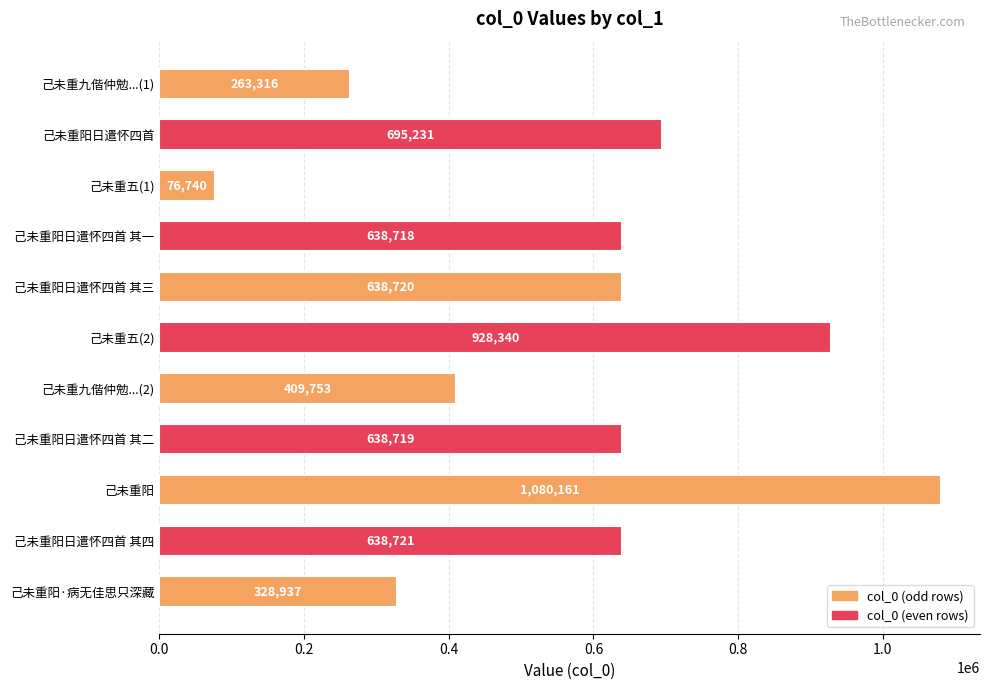

Reading top to bottom, extract all data points from this chart.

己未重九偕仲勉...(1)=263316	己未重阳日遣怀四首=695231	己未重五(1)=76740	己未重阳日遣怀四首 其一=638718	己未重阳日遣怀四首 其三=638720	己未重五(2)=928340	己未重九偕仲勉...(2)=409753	己未重阳日遣怀四首 其二=638719	己未重阳=1080161	己未重阳日遣怀四首 其四=638721	己未重阳·病无佳思只深藏=328937